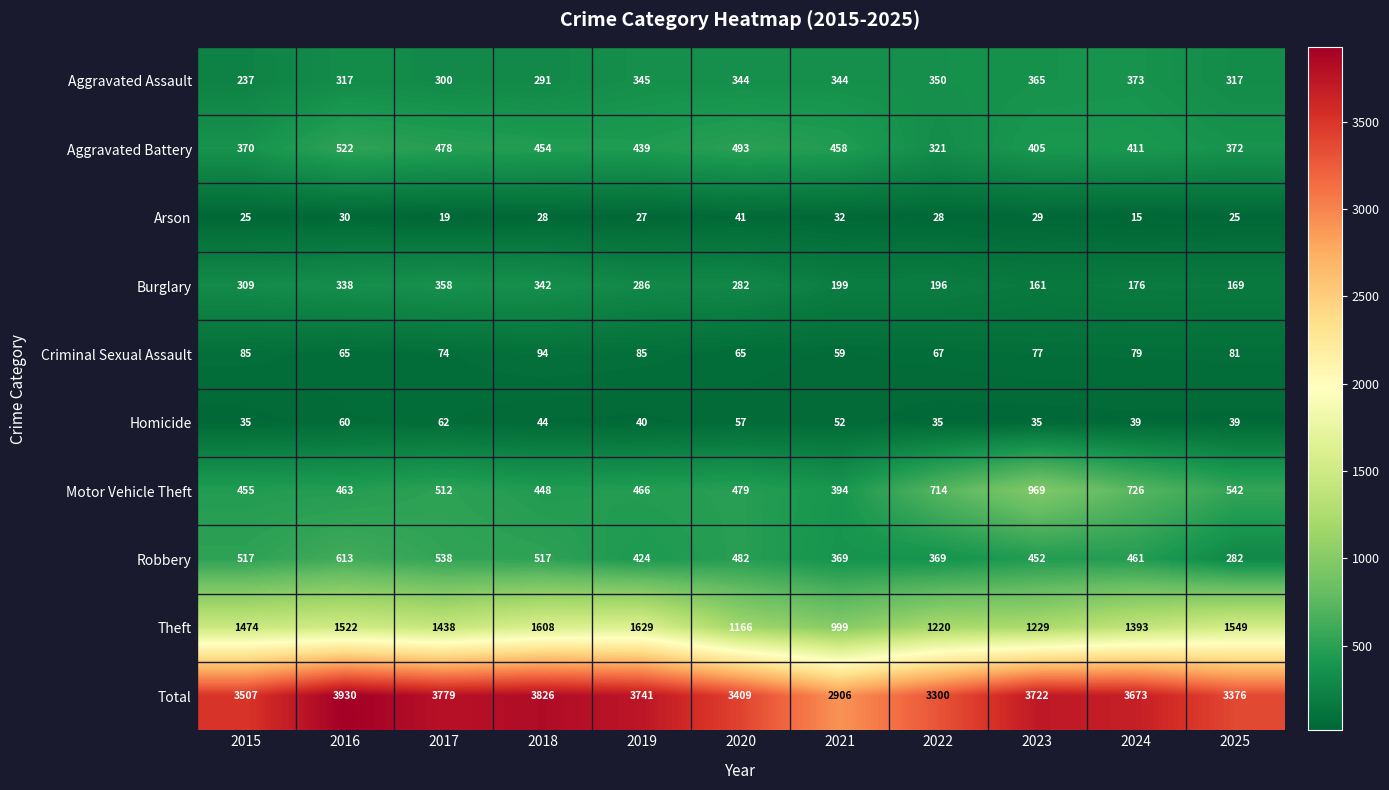

At which label does Aggravated Battery first exceed 439?

2016